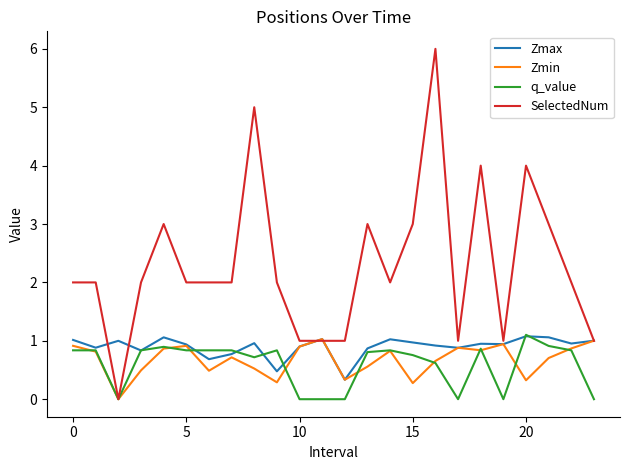

What is the highest value of the Zmax series?

1.1